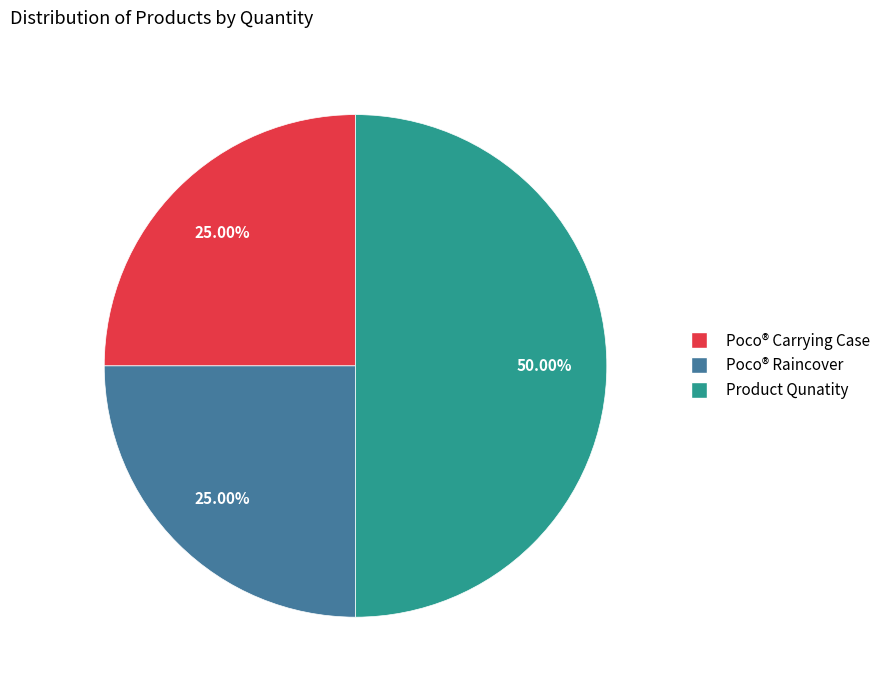

To the nearest percent, what is the average slice percentage?

33%